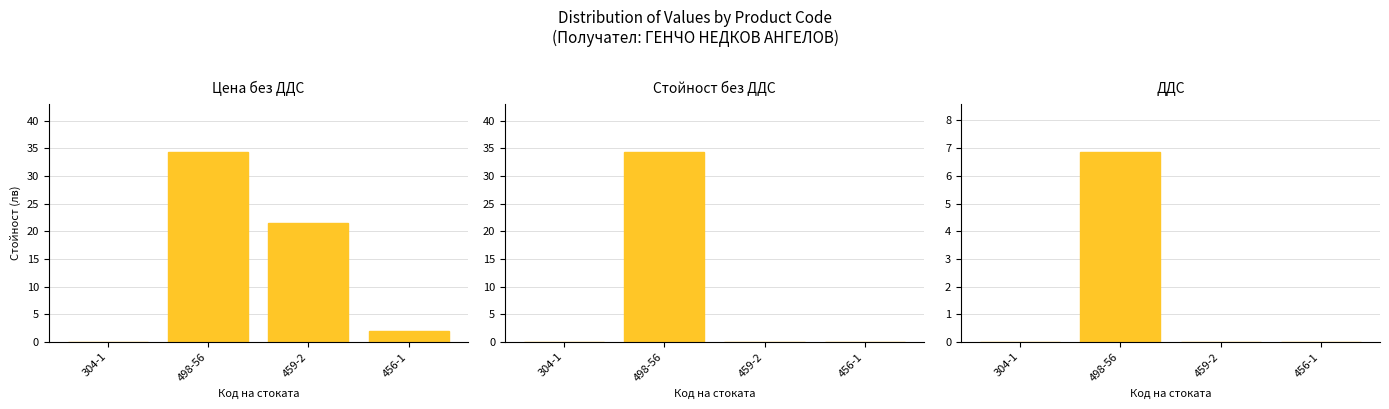

Read the Цена без ДДС value at 498-56.

34.4